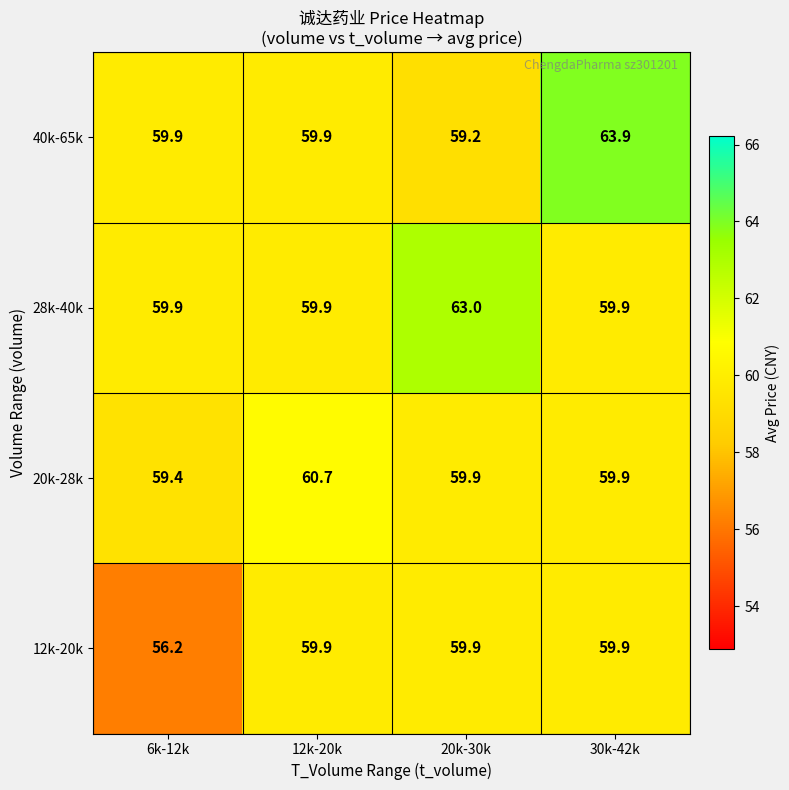

What is the difference between the highest and lowest values at 20k-30k?

3.8